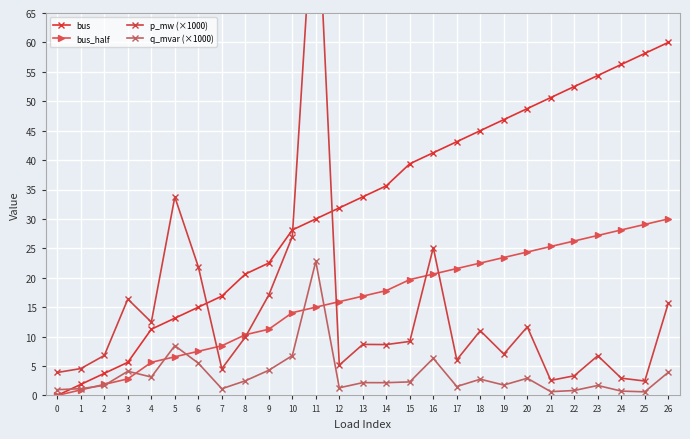

Reading right to left, list all the values displayed in this chart.

bus: 26=60.0	25=58.1	24=56.2	23=54.4	22=52.5	21=50.6	20=48.8	19=46.9	18=45.0	17=43.1	16=41.2	15=39.4	14=35.6	13=33.8	12=31.9	11=30.0	10=28.1	9=22.5	8=20.6	7=16.9	6=15.0	5=13.1	4=11.2	3=5.6	2=3.8	1=1.9	0=0.0
bus_half: 26=30.0	25=29.1	24=28.1	23=27.2	22=26.2	21=25.3	20=24.4	19=23.4	18=22.5	17=21.6	16=20.6	15=19.7	14=17.8	13=16.9	12=15.9	11=15.0	10=14.1	9=11.2	8=10.3	7=8.4	6=7.5	5=6.6	4=5.6	3=2.8	2=1.9	1=0.9	0=0.0
p_mw (×1000): 26=15.7	25=2.4	24=2.9	23=6.7	22=3.3	21=2.6	20=11.6	19=7.0	18=11.0	17=6.0	16=25.1	15=9.2	14=8.6	13=8.7	12=5.2	11=90.9	10=27.0	9=17.1	8=9.9	7=4.5	6=21.9	5=33.7	4=12.5	3=16.4	2=6.8	1=4.6	0=3.9
q_mvar (×1000): 26=3.9	25=0.6	24=0.7	23=1.7	22=0.8	21=0.6	20=2.9	19=1.8	18=2.8	17=1.5	16=6.3	15=2.3	14=2.2	13=2.2	12=1.3	11=22.8	10=6.8	9=4.3	8=2.5	7=1.1	6=5.5	5=8.5	4=3.1	3=4.1	2=1.7	1=1.1	0=1.0